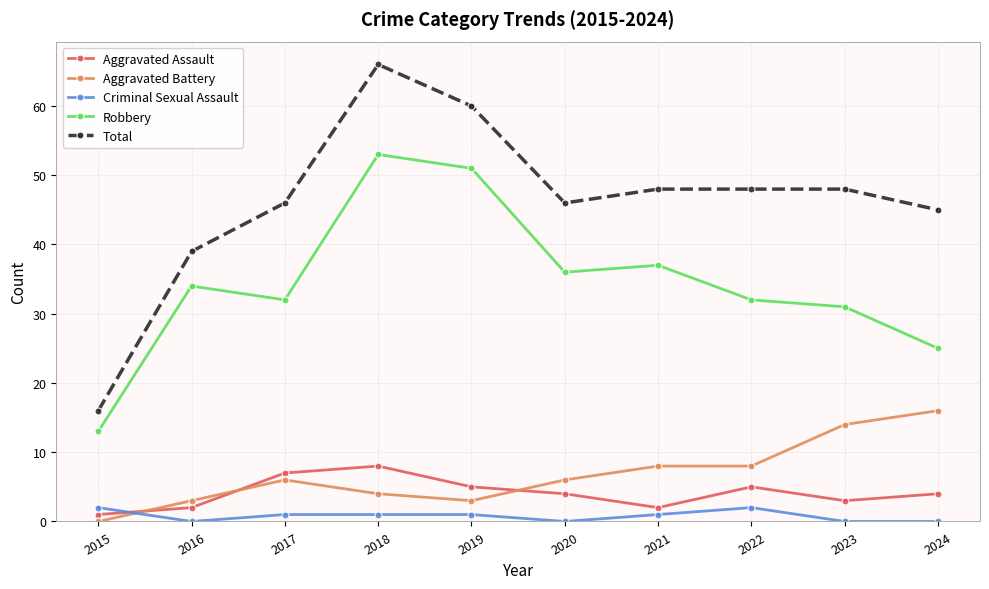

How many lines are shown in the chart?

5